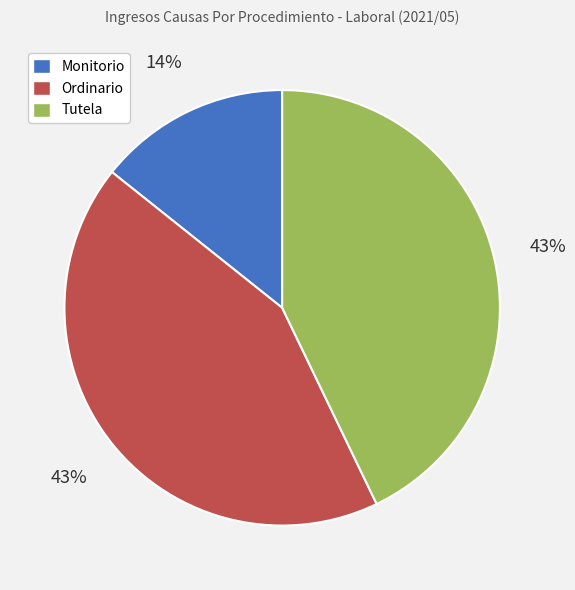

Count the number of slices in the pie.

3